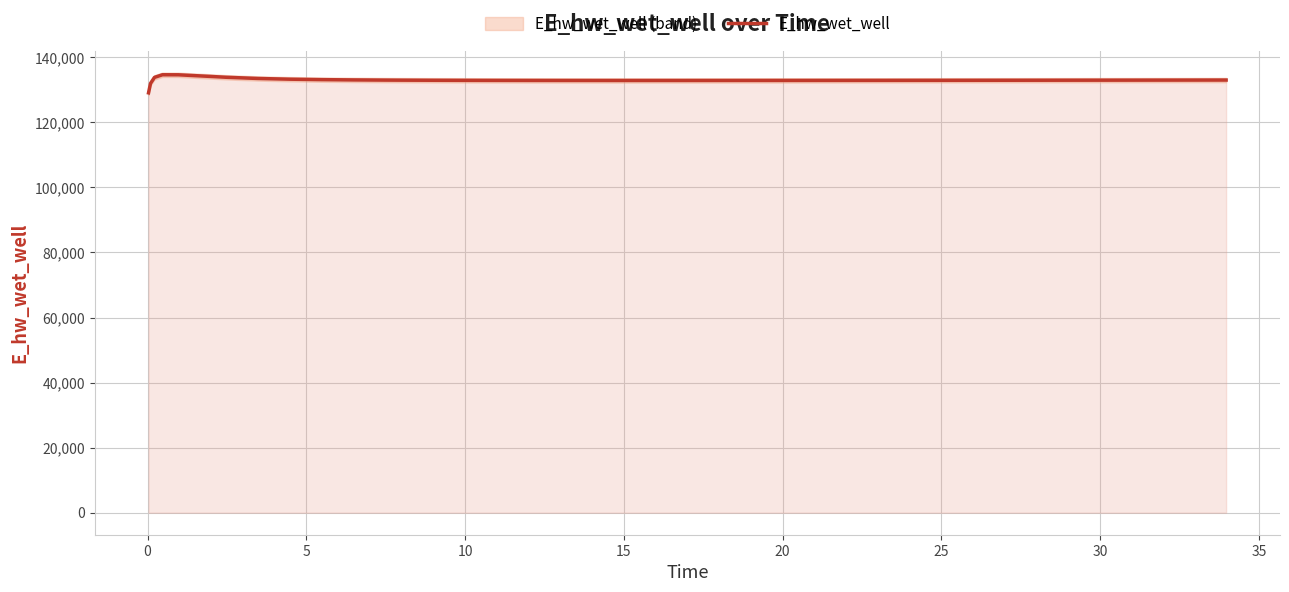

What is the smallest value displayed?

129071.9